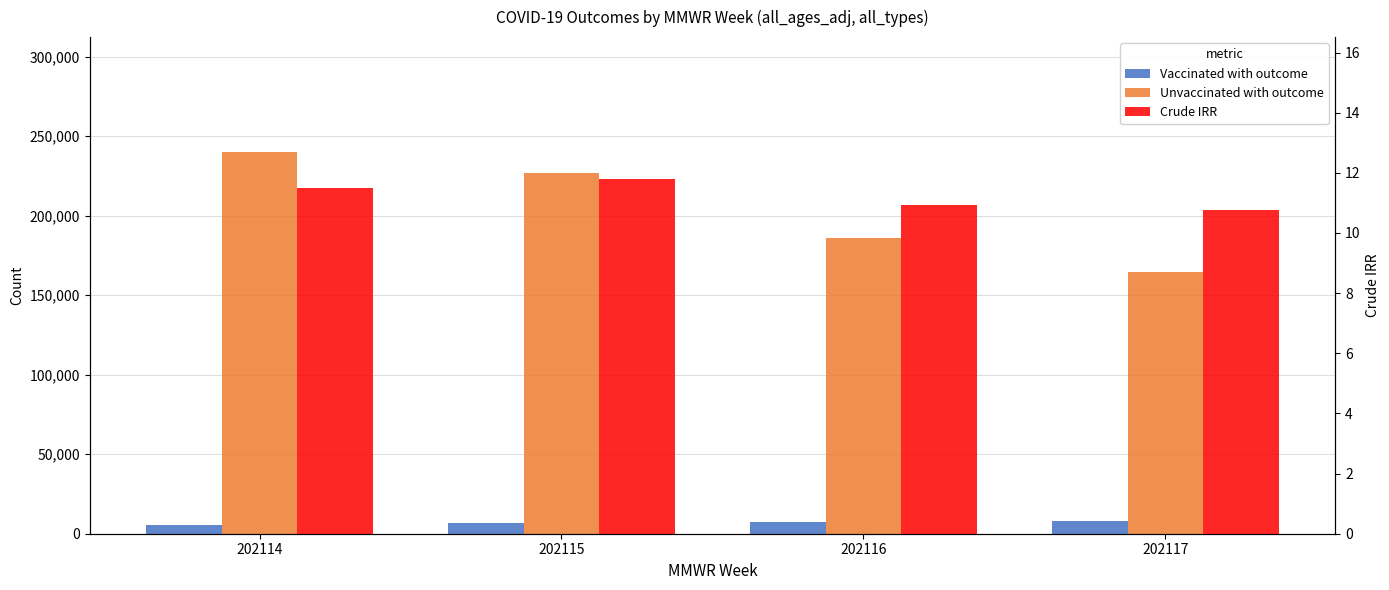

Which series changed the most between 202116 and 202117?

Unvaccinated with outcome